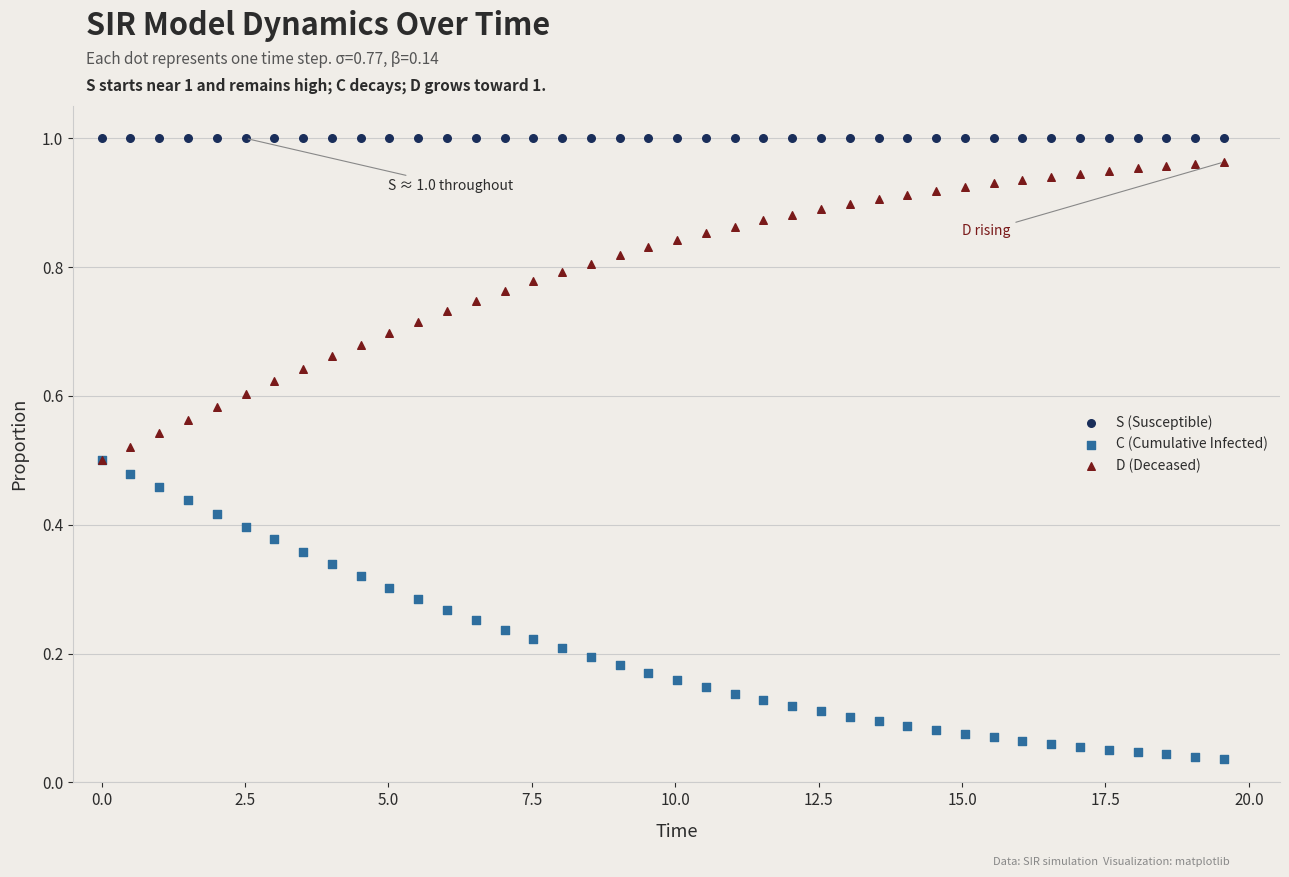

What are all the series names shown in the legend?

S (Susceptible), C (Cumulative Infected), D (Deceased)